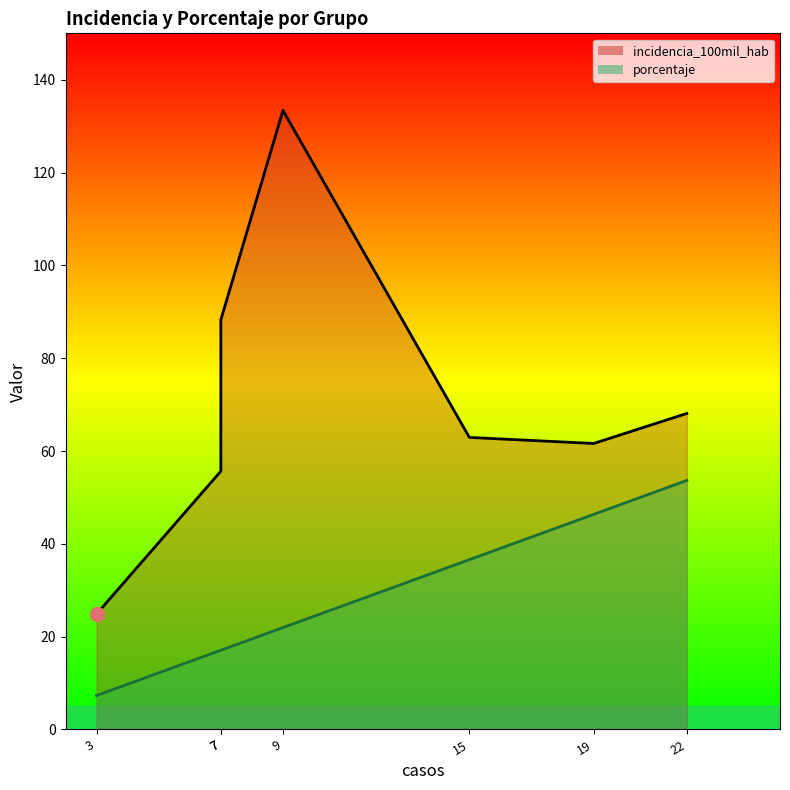

What is the minimum value for porcentaje?

7.3